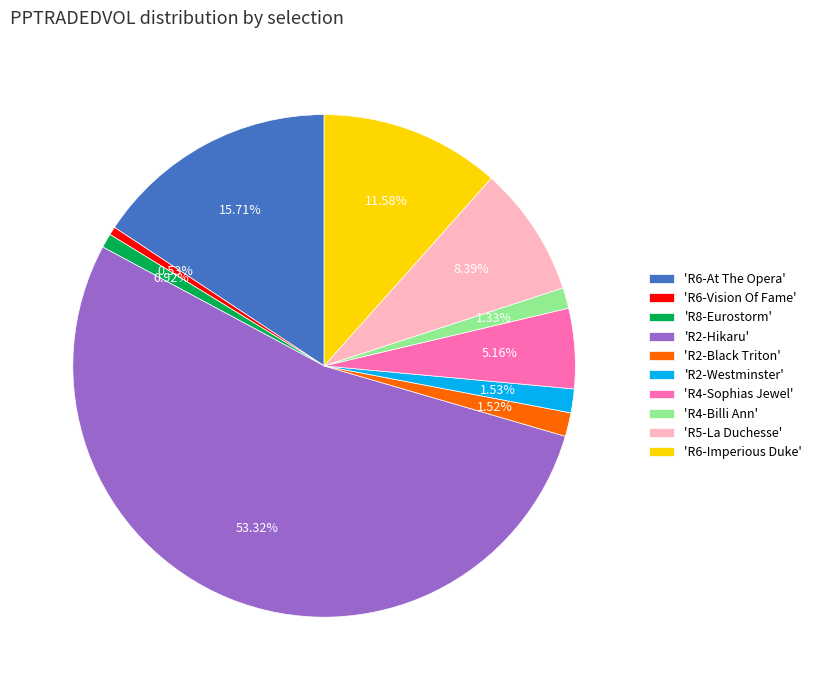

How many segments does this pie chart have?

10